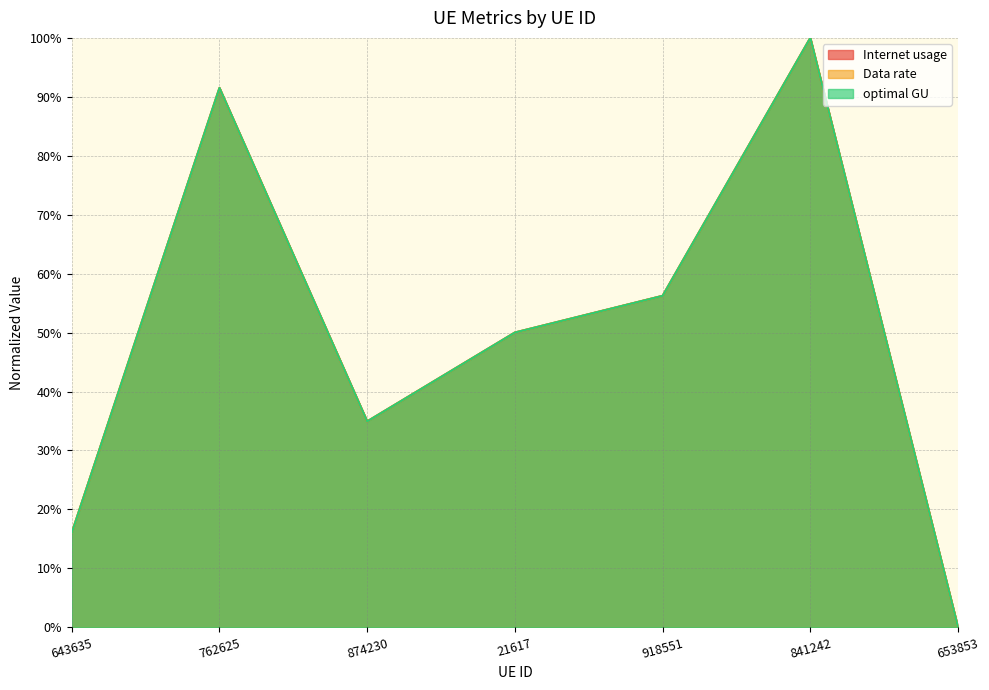

At how many categories does at least one series exceed 62?

2